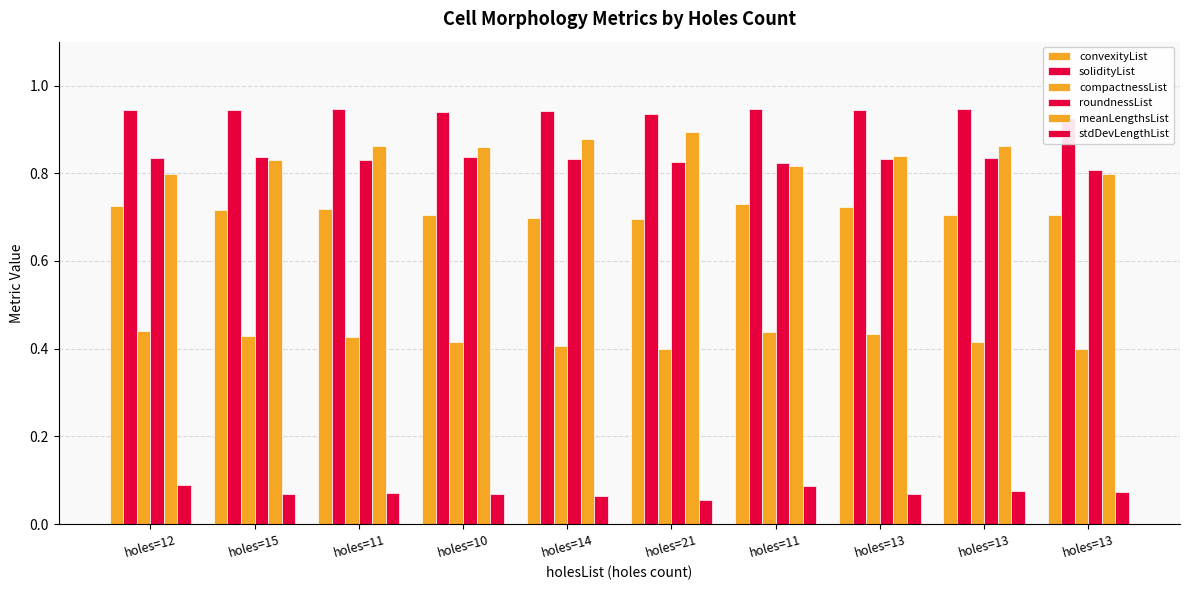

What is the difference between the highest and lowest values at holes=21?

0.9